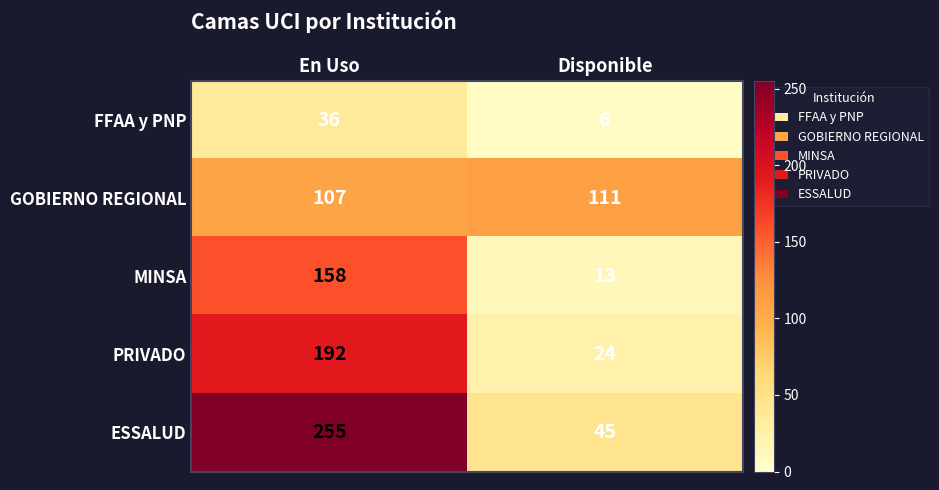

The GOBIERNO REGIONAL series shows 107 at En Uso. True or false?

True